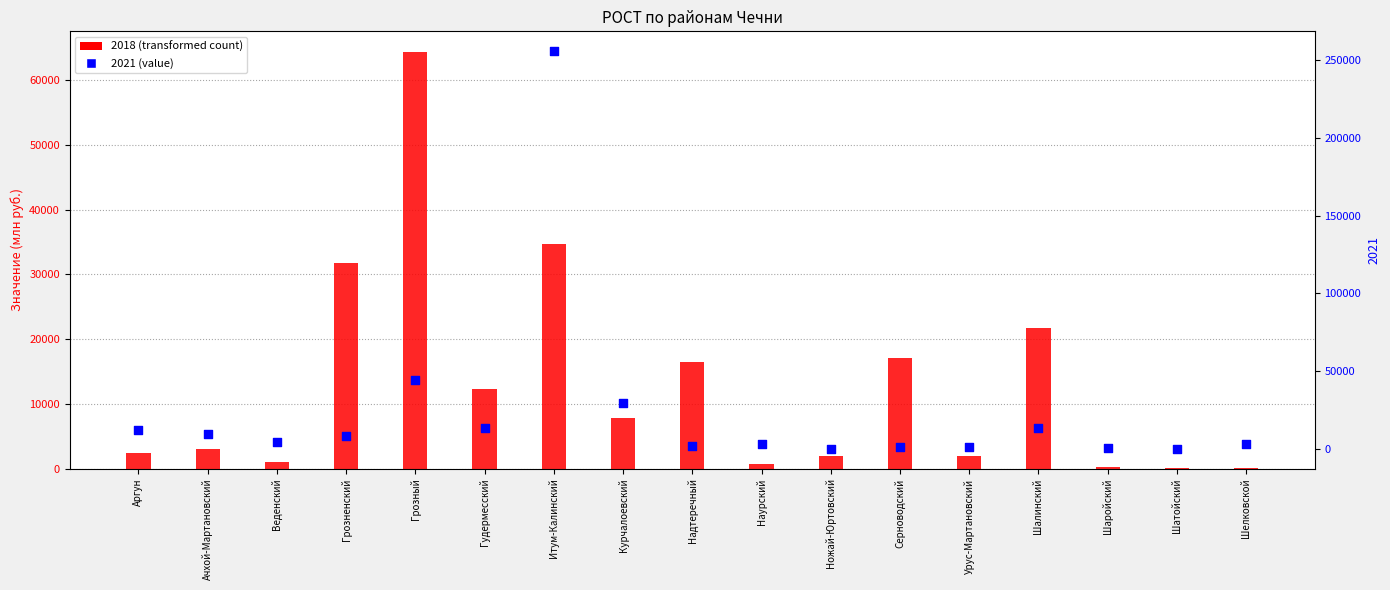

What are all the series names shown in the legend?

2018, 2021